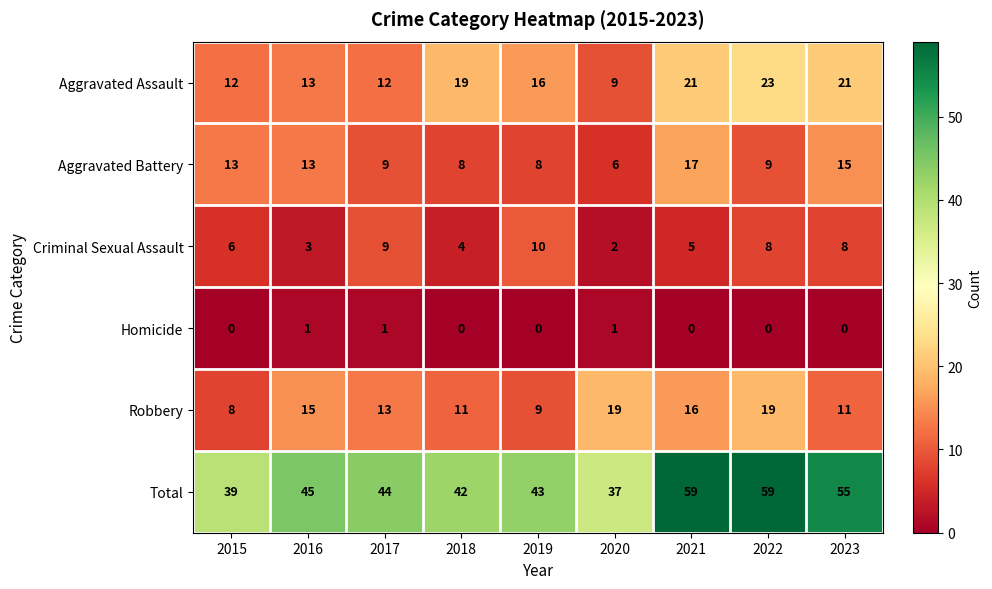

True or false: Homicide has a value of 0 at 2018.

True